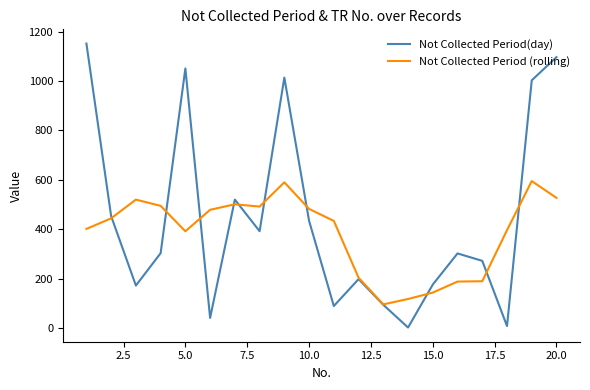

Which series has the largest total across all categories?

Not Collected Period(day)